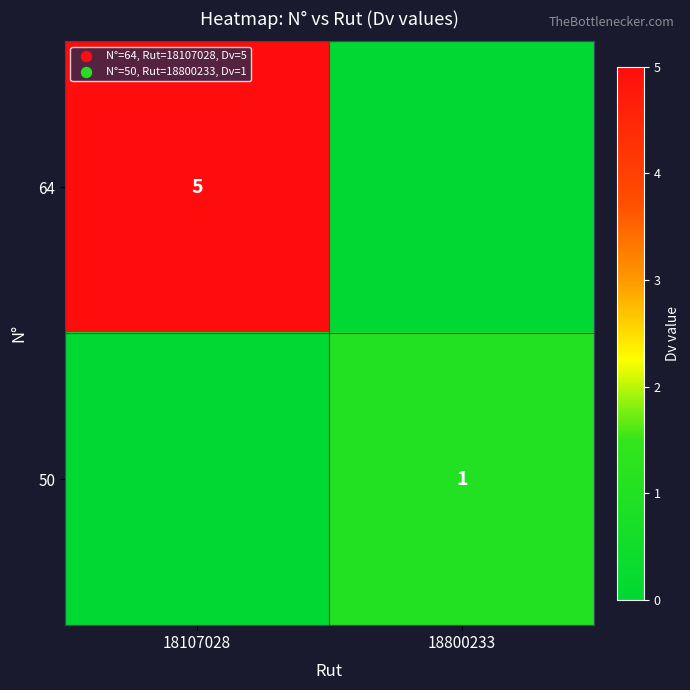

The value of 50 at 18800233 is 2. True or false?

False